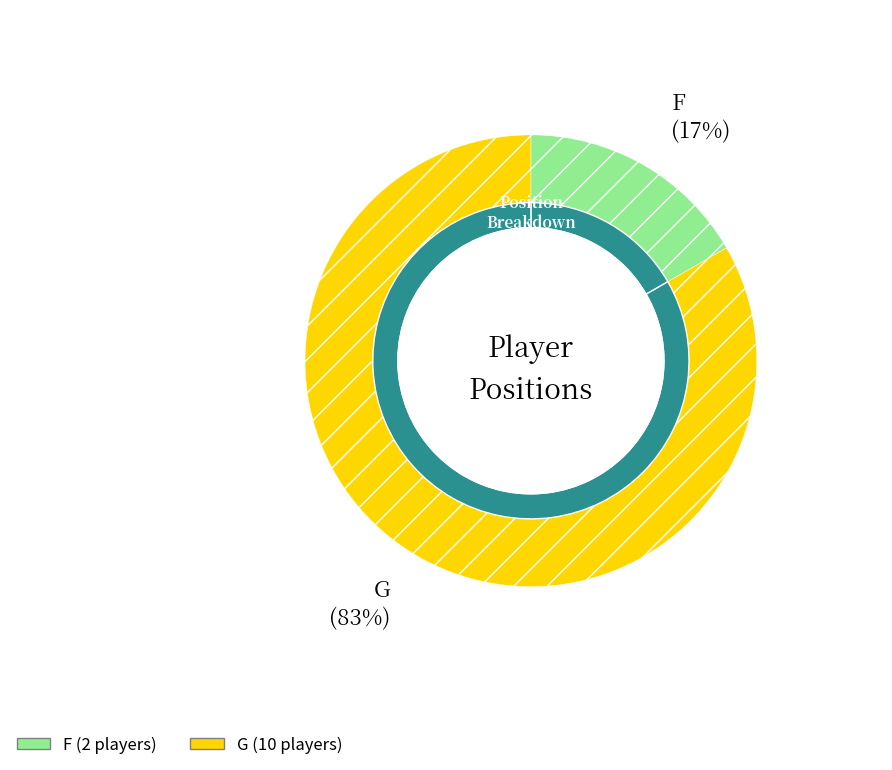

What is the change in value from F to G?

+8